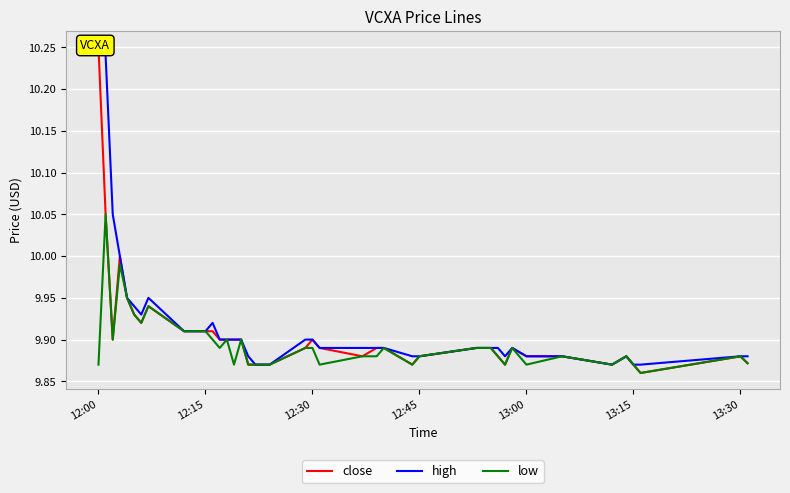

Which series has the widest spread of values?

close